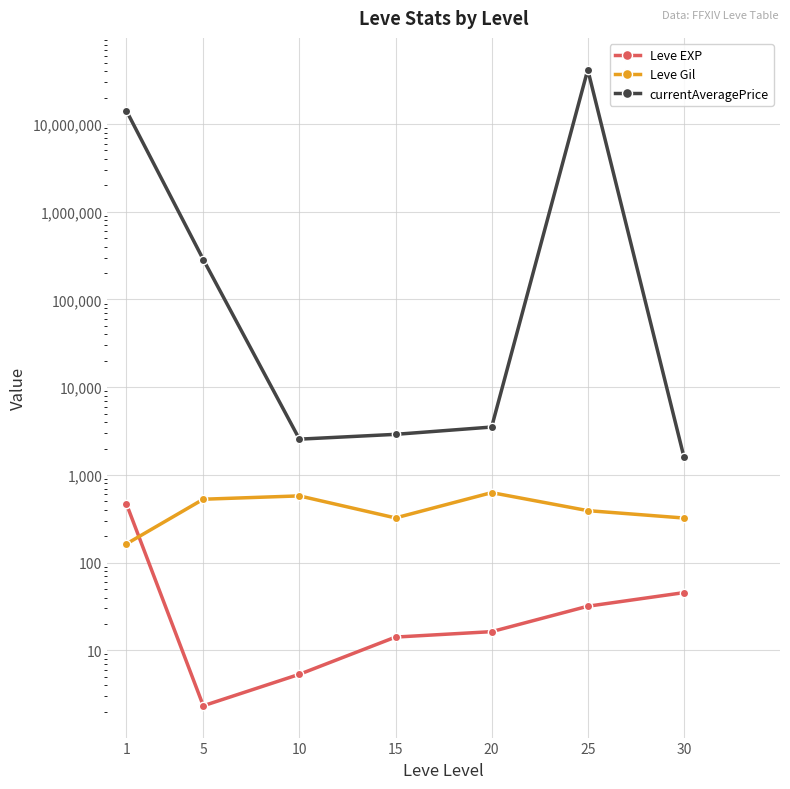

The Leve EXP series shows 468.5 at 1. True or false?

True